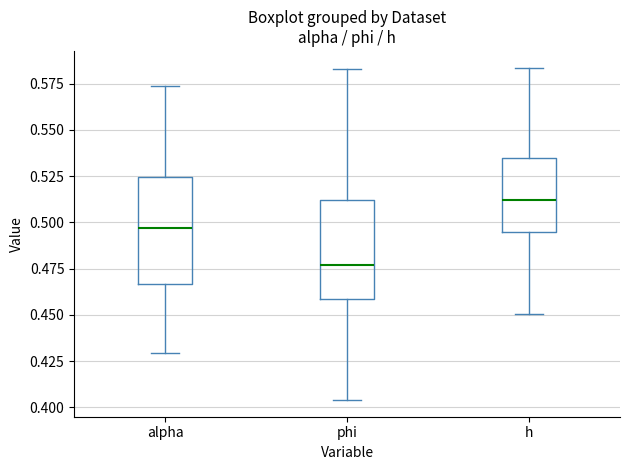

Where is the lower edge of the box for alpha on the y-axis? The values are not printed on the chart, so give them approximately, as read against the axis.

0.465